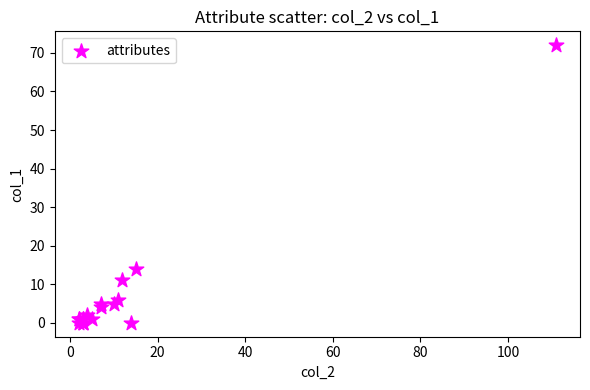

What Y value in the scatter plot is closest to 36?

14